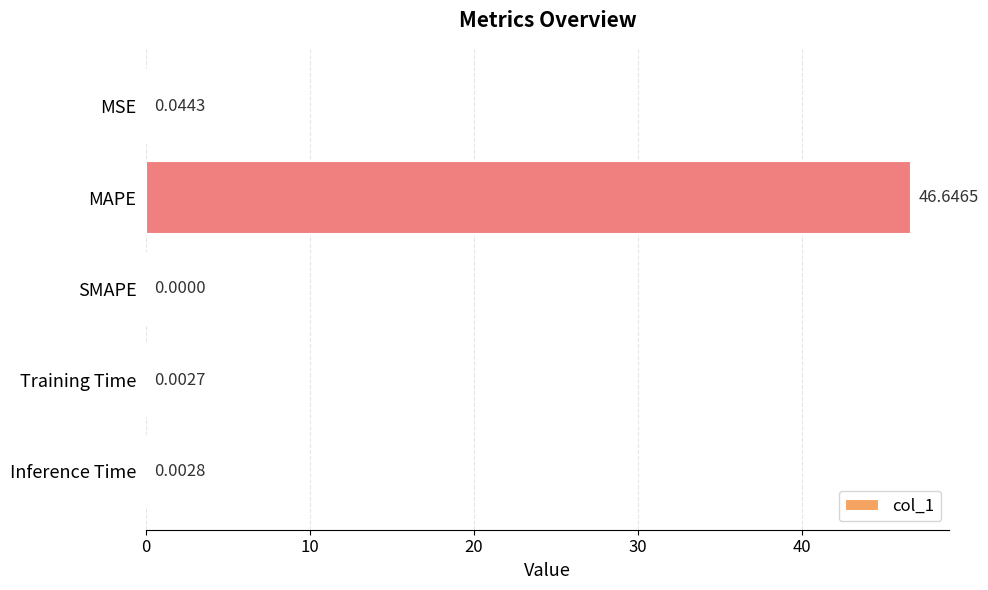

How many values are above zero?

4